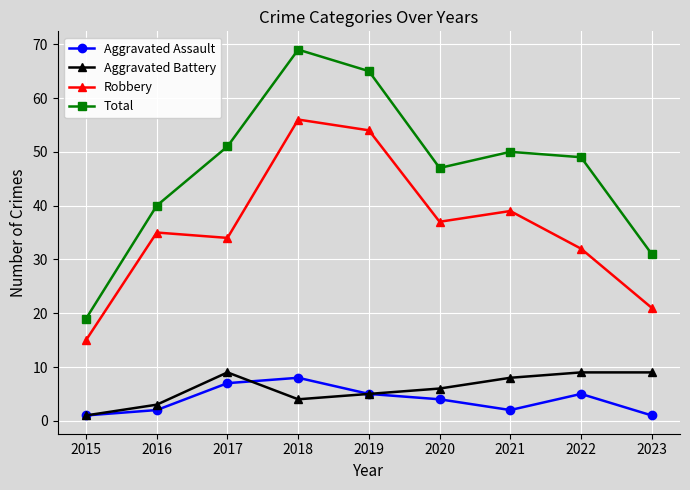

Reading left to right, list all the values displayed in this chart.

Aggravated Assault: 2015=1	2016=2	2017=7	2018=8	2019=5	2020=4	2021=2	2022=5	2023=1
Aggravated Battery: 2015=1	2016=3	2017=9	2018=4	2019=5	2020=6	2021=8	2022=9	2023=9
Robbery: 2015=15	2016=35	2017=34	2018=56	2019=54	2020=37	2021=39	2022=32	2023=21
Total: 2015=19	2016=40	2017=51	2018=69	2019=65	2020=47	2021=50	2022=49	2023=31